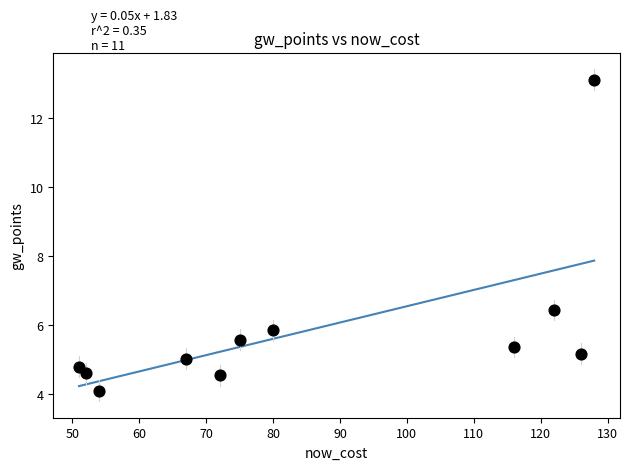

What Y value in the scatter plot is closest to 8?

6.4